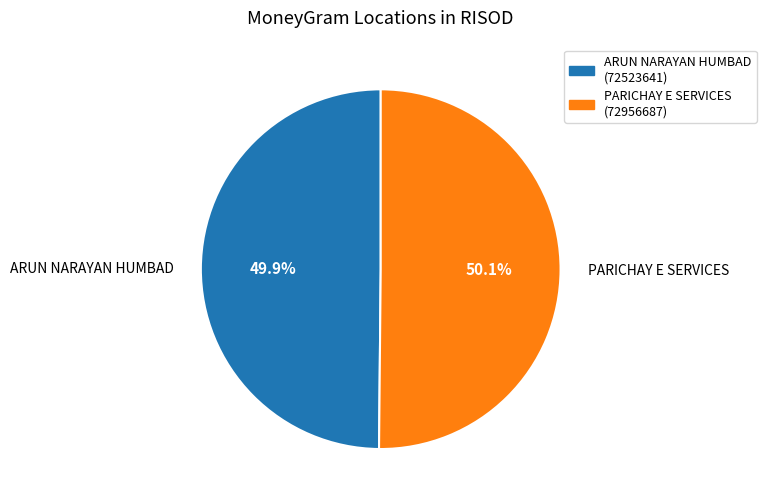

Do PARICHAY E SERVICES and ARUN NARAYAN HUMBAD together represent more than half of the pie?

Yes